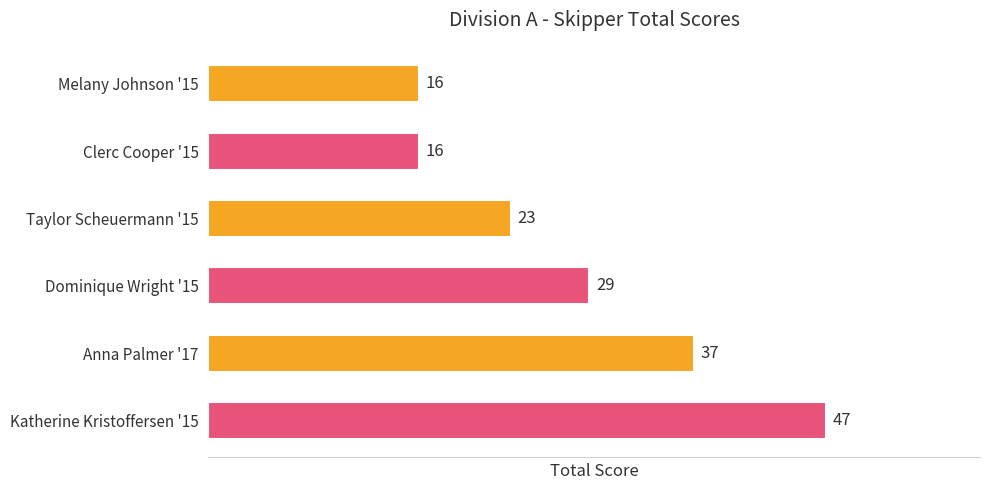

Reading top to bottom, transcribe all the data shown in this chart.

16	16	23	29	37	47